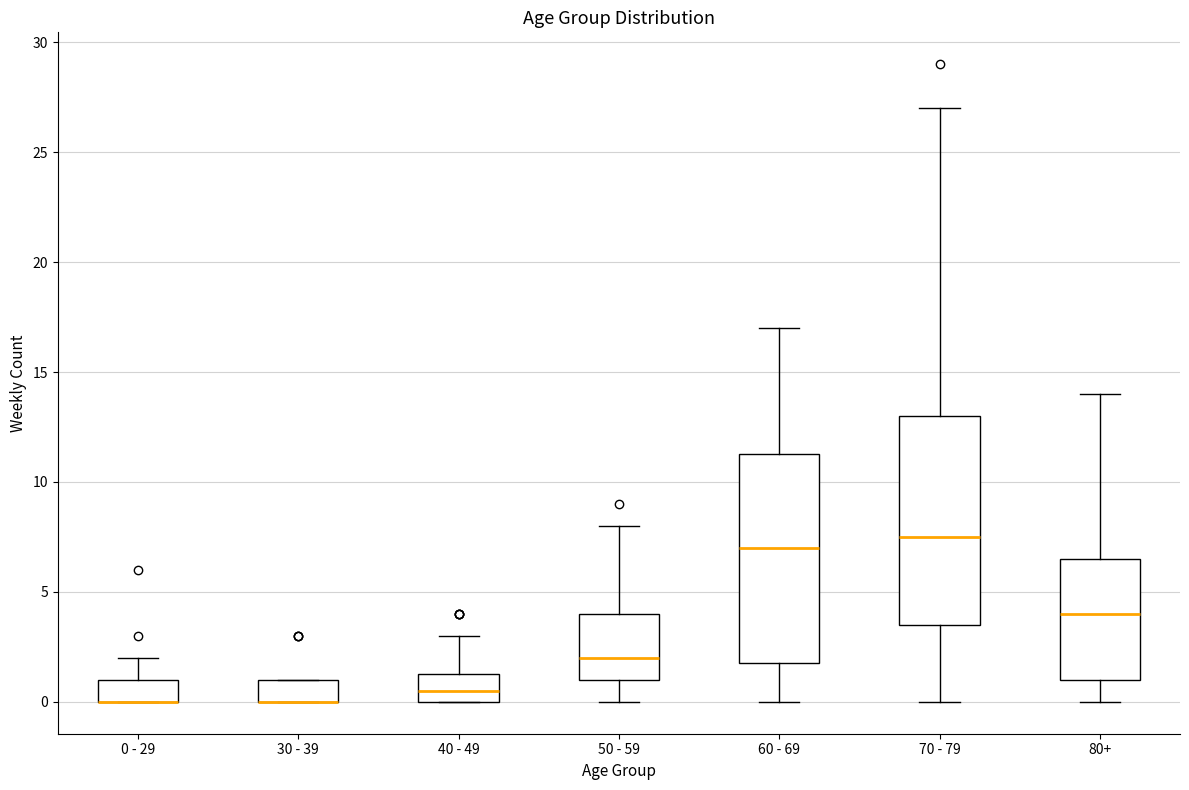

Reading left to right, read every box against the y-axis: the position of its median line, the range the box covers, and the ends of its whiskers. The values are not printed on the chart, so give them approximately, as read against the axis.

0 - 29: median 0.0 (drawn on the box's lower edge), box 0.0 to 1.0, whiskers 0.0 to 2.0
30 - 39: median 0.0 (drawn on the box's lower edge), box 0.0 to 1.0, whiskers 0.0 to 1.0
40 - 49: median 0.5, box 0.0 to 1.5, whiskers 0.0 to 3.0
50 - 59: median 2.0, box 1.0 to 4.0, whiskers 0.0 to 8.0
60 - 69: median 7.0, box 2.0 to 11.5, whiskers 0.0 to 17.0
70 - 79: median 7.5, box 3.5 to 13.0, whiskers 0.0 to 27.0
80+: median 4.0, box 1.0 to 6.5, whiskers 0.0 to 14.0